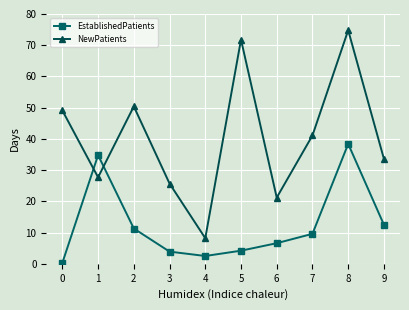

True or false: EstablishedPatients has a value of 38.4 at 8.

True